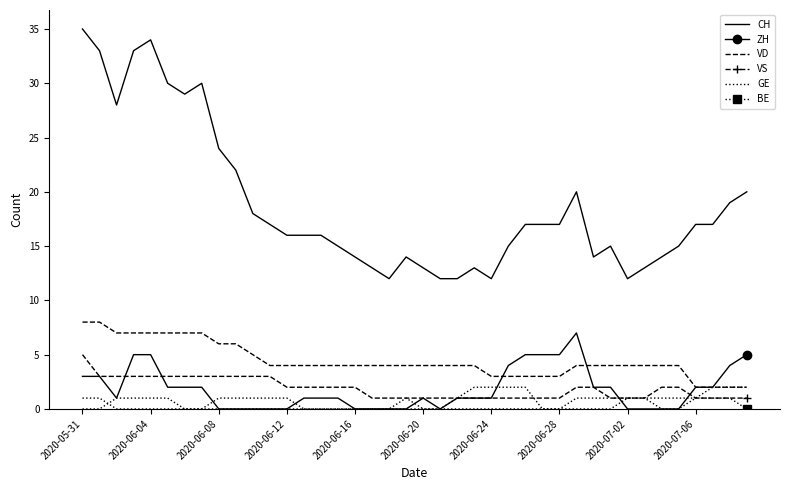

True or false: CH and ZH intersect in this chart.

False